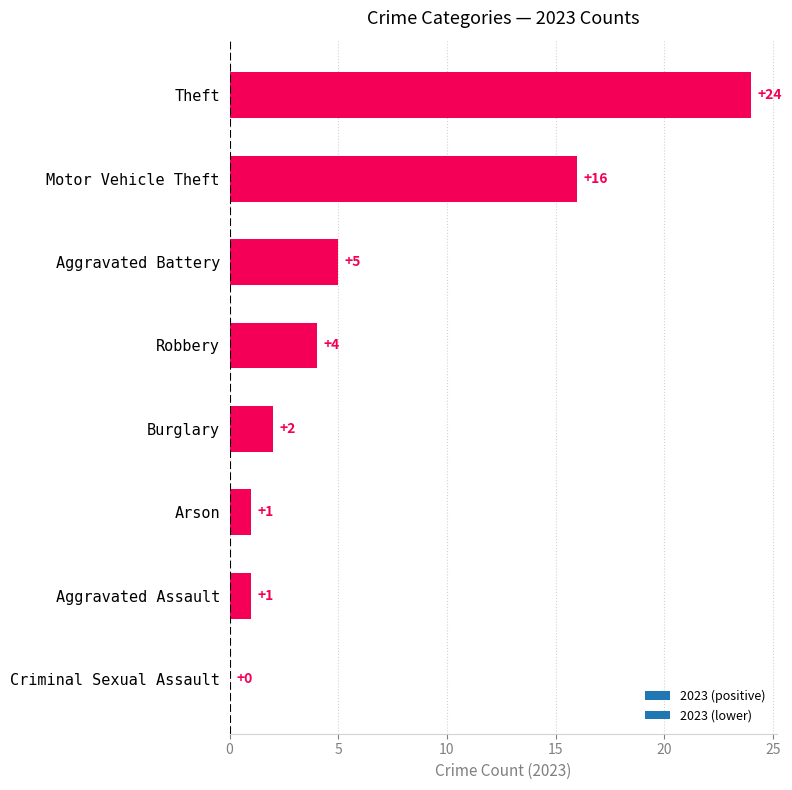

The value at Robbery is 7. True or false?

False